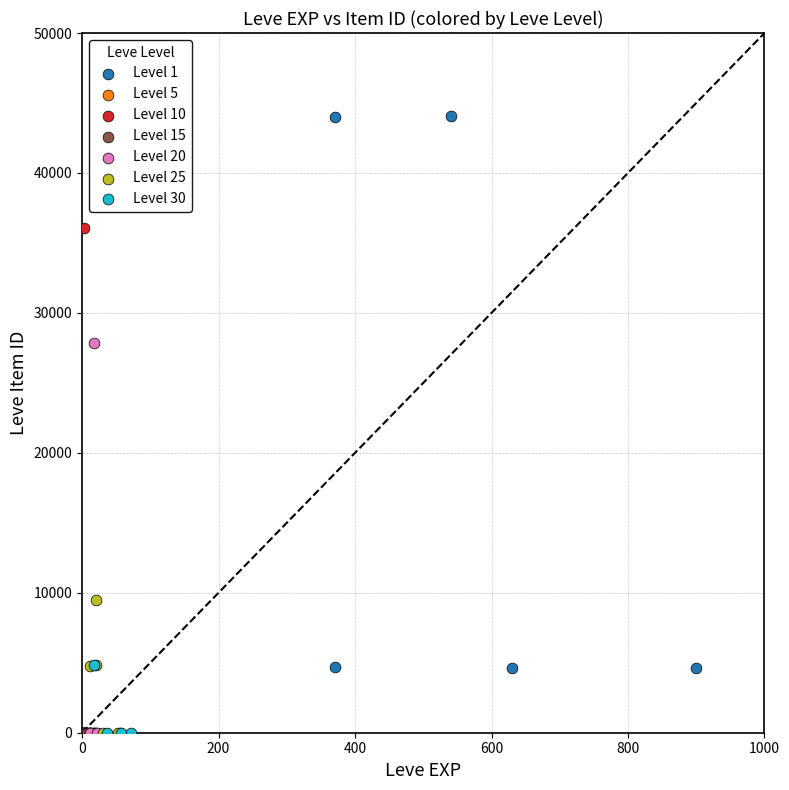

Which series reaches the maximum Y coordinate?

Level 1